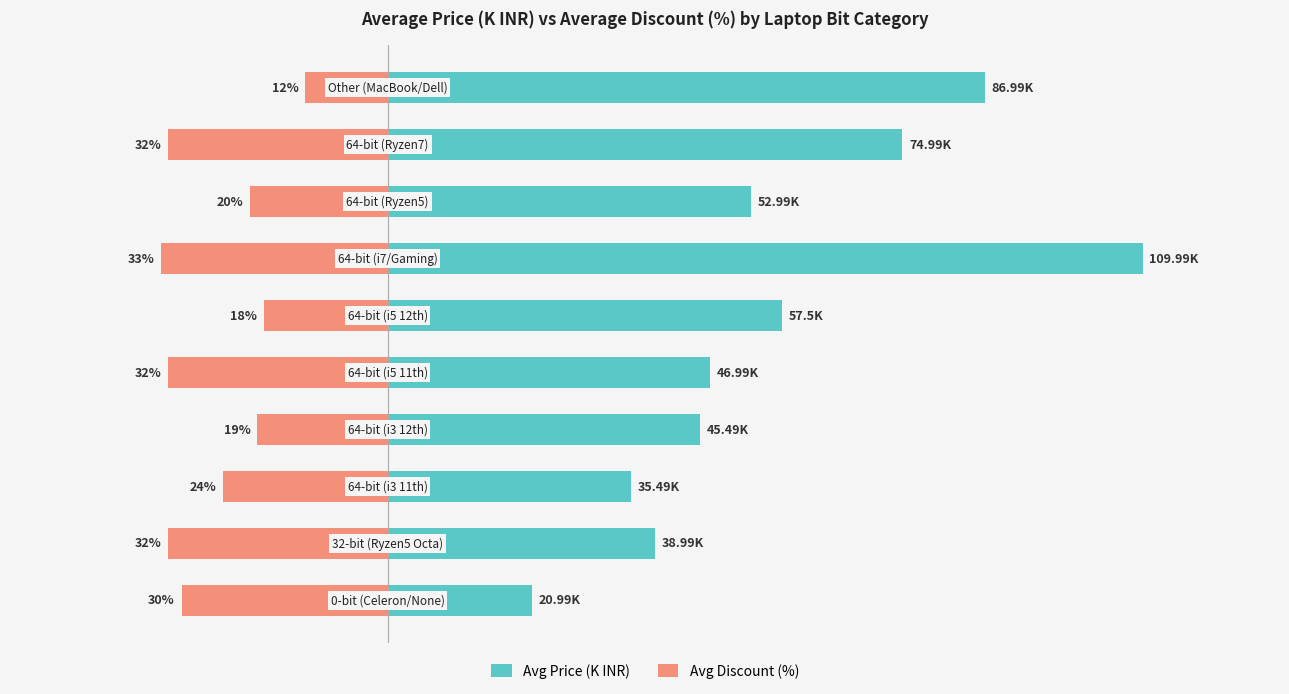

List the series in order of their overall mean, highest first.

Avg Price (K INR), Avg Discount (%)